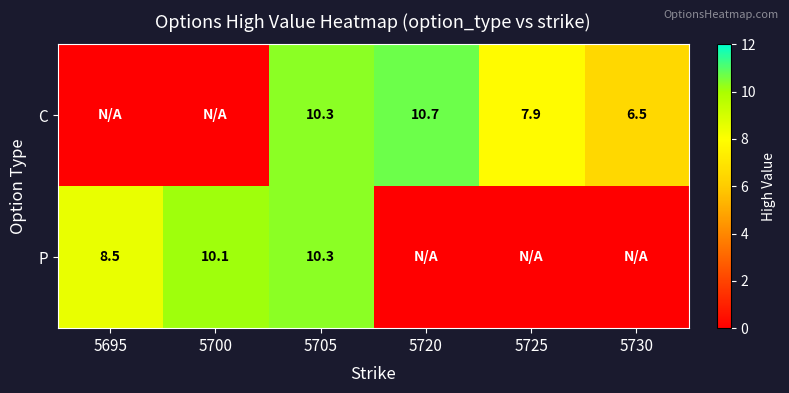

The P series shows 15.5 at 5700. True or false?

False